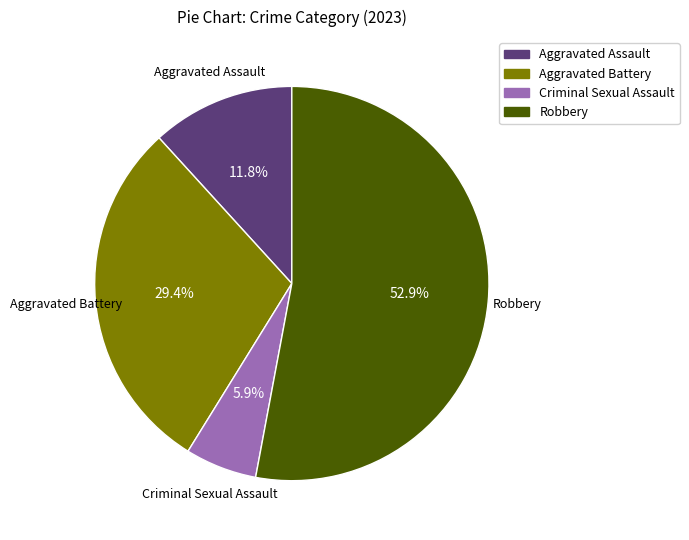

To the nearest percent, what percentage of the pie is Aggravated Assault?

12%